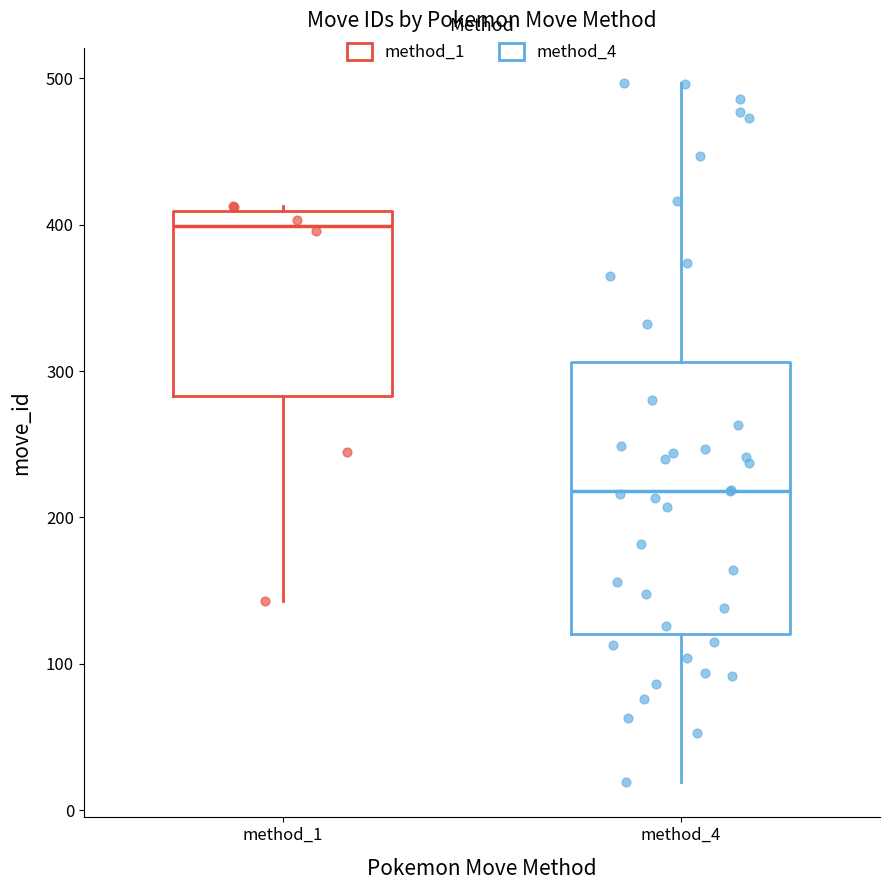

Reading left to right, read every box against the y-axis: the position of its median line, the range the box covers, and the ends of its whiskers. The values are not printed on the chart, so give them approximately, as read against the axis.

method_1: median 400, box 280 to 410, whiskers 140 to 410 (just above the box's upper edge)
method_4: median 220, box 120 to 310, whiskers 20 to 500